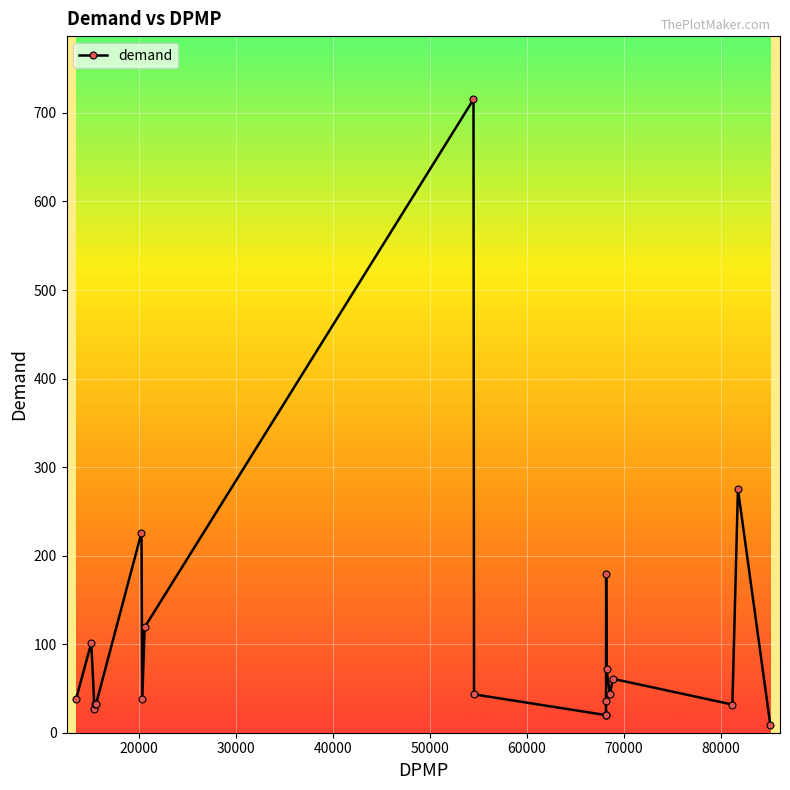

What is the minimum value shown in the chart?

8.8